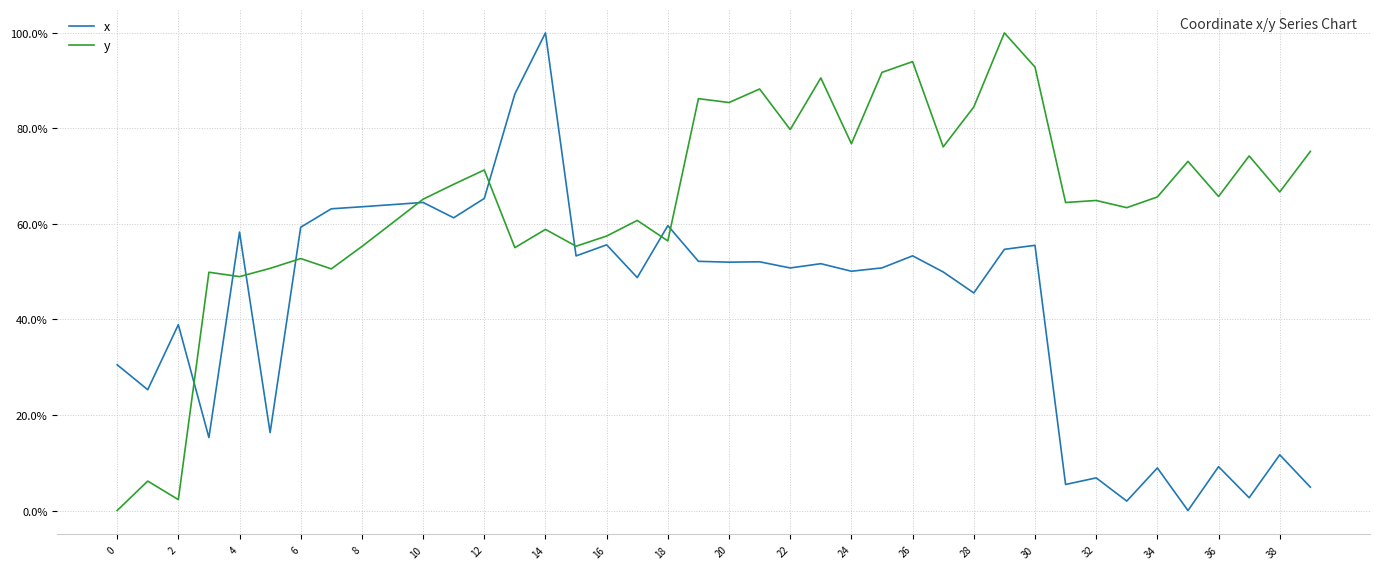

What is the highest value of the y series?

100.0